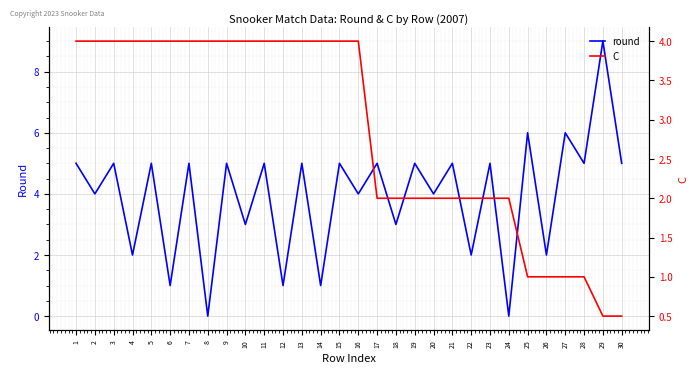

Which series changed the most between 18 and 24?

round